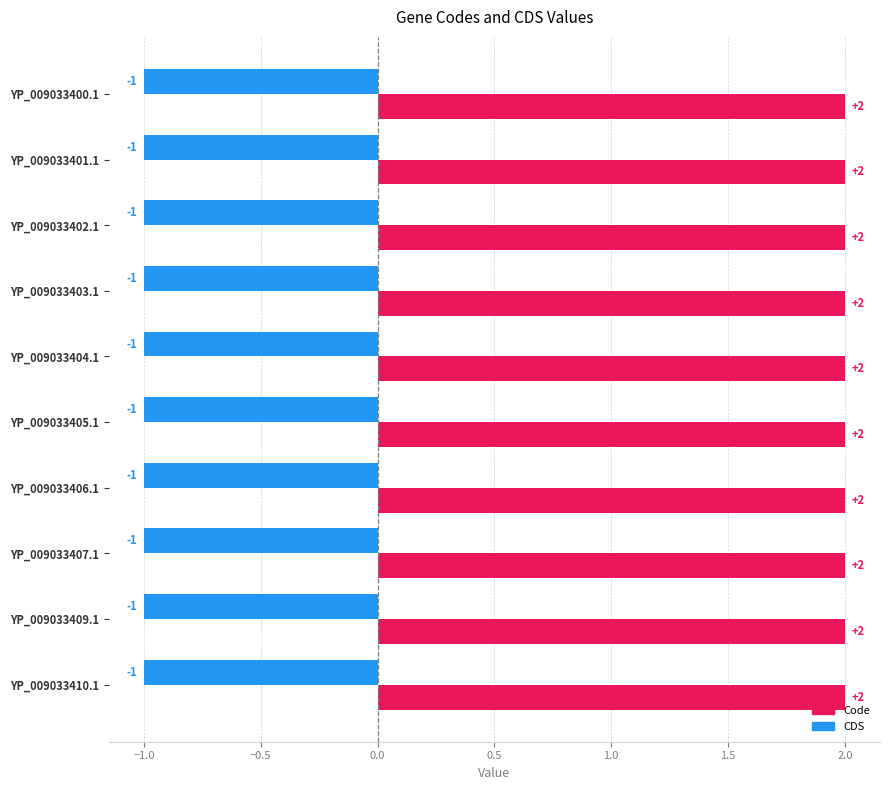

What is the spread (max minus min) of values at YP_009033406.1?

3